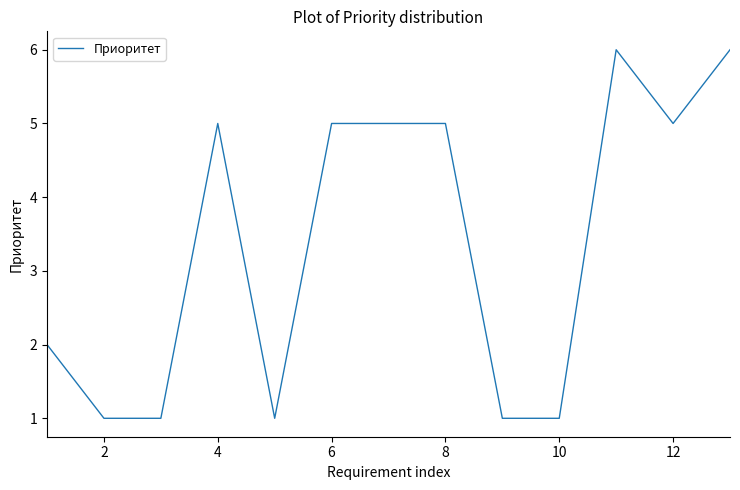

What is the difference between the maximum and minimum values?

5